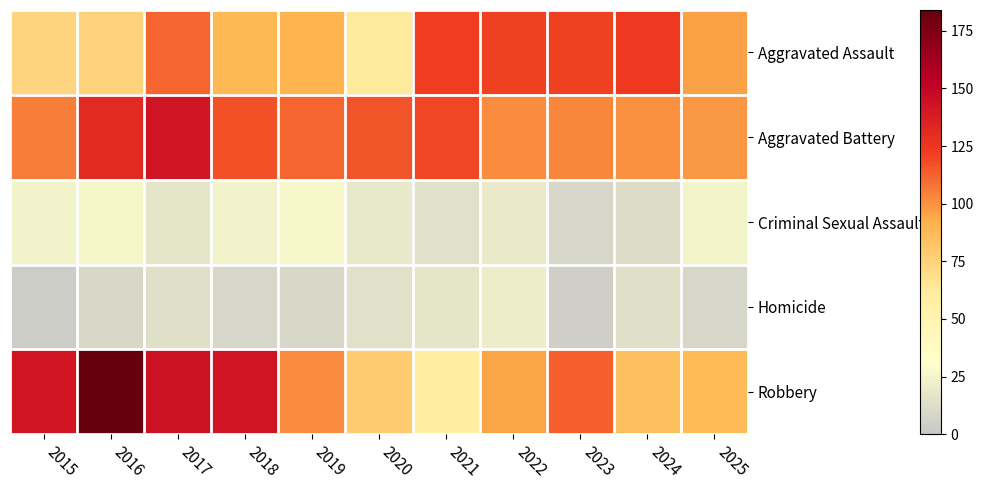

Between 2015 and 2020, which series saw the biggest shift?

Robbery